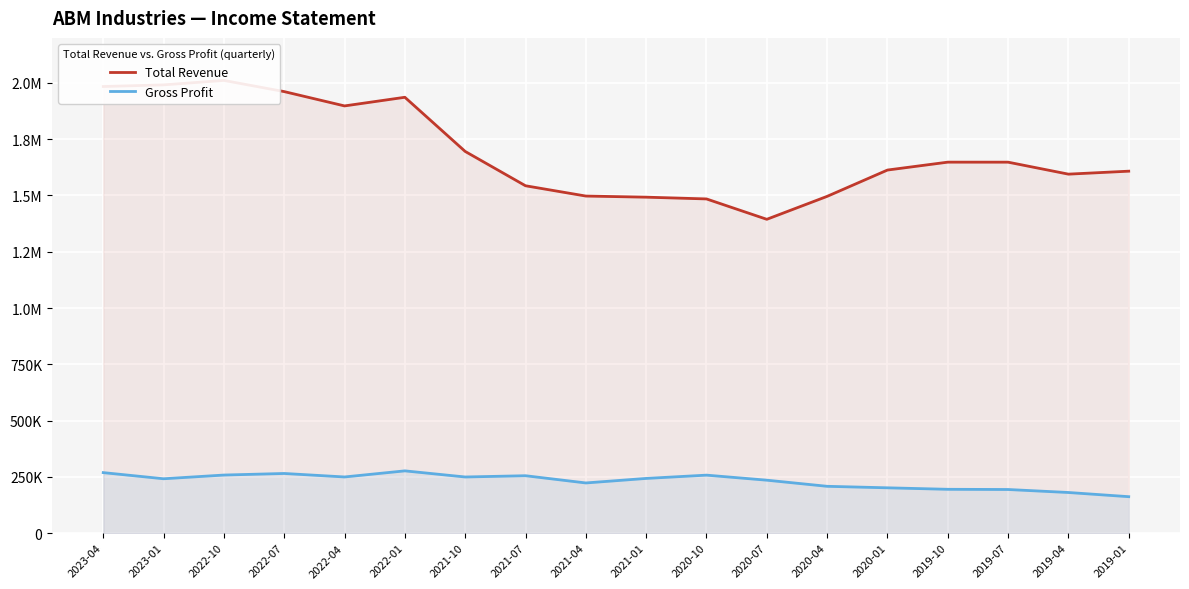

Reading left to right, list all the values displayed in this chart.

Total Revenue: 1984000	1991300	2011100	1961400	1897800	1936200	1695600	1543100	1497400	1492400	1484600	1394100	1496000	1612900	1648000	1647900	1594700	1607900
Gross Profit: 268800	241500	258000	265000	249500	276600	249400	255000	222900	243000	257600	235200	208000	201300	194700	193800	180500	161900